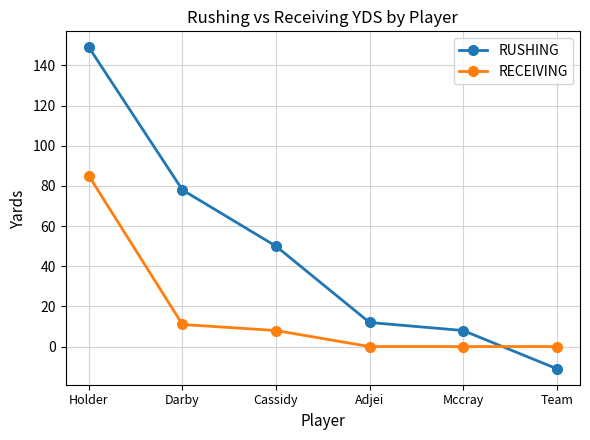

What are all the series names shown in the legend?

RUSHING, RECEIVING